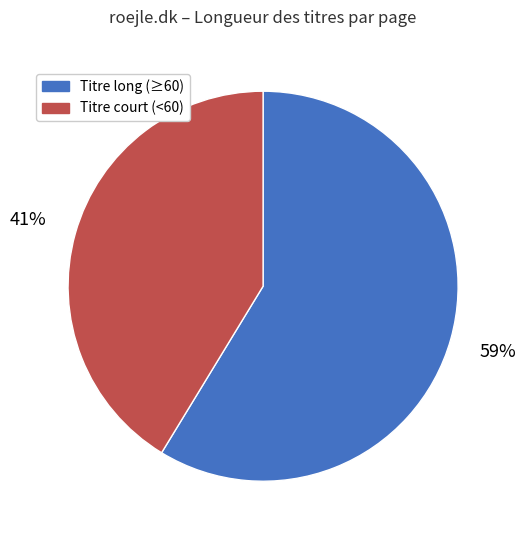

Which category has the biggest portion of the pie?

Titre long (≥60)